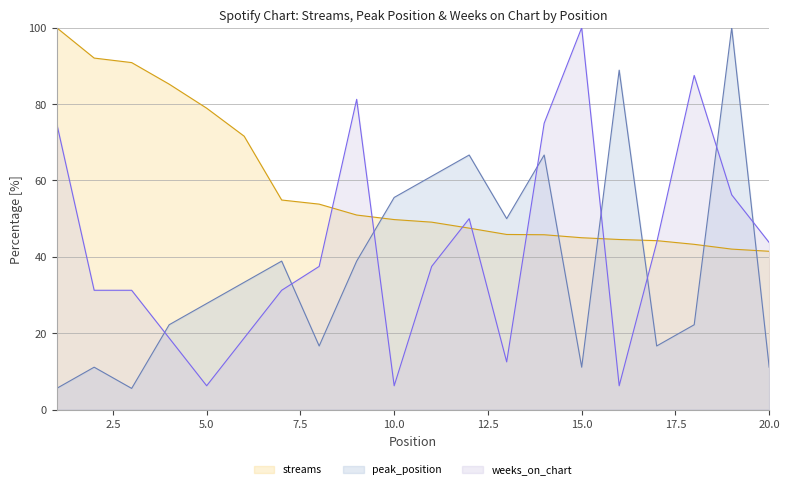

True or false: streams has a value of 49.8 at 10.0.

True